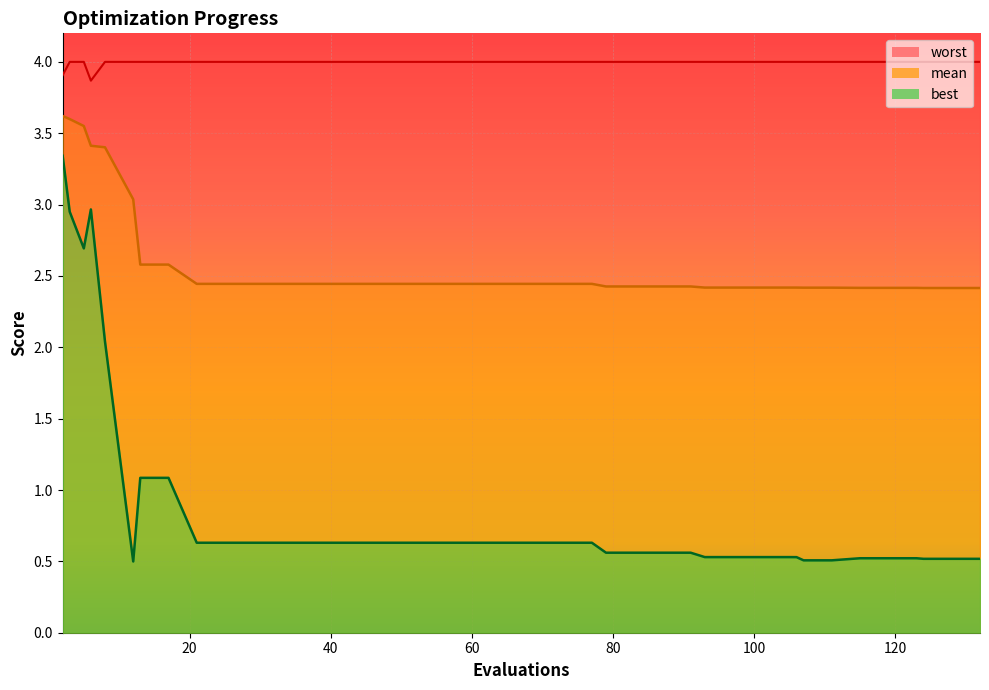

True or false: best and mean intersect in this chart.

False